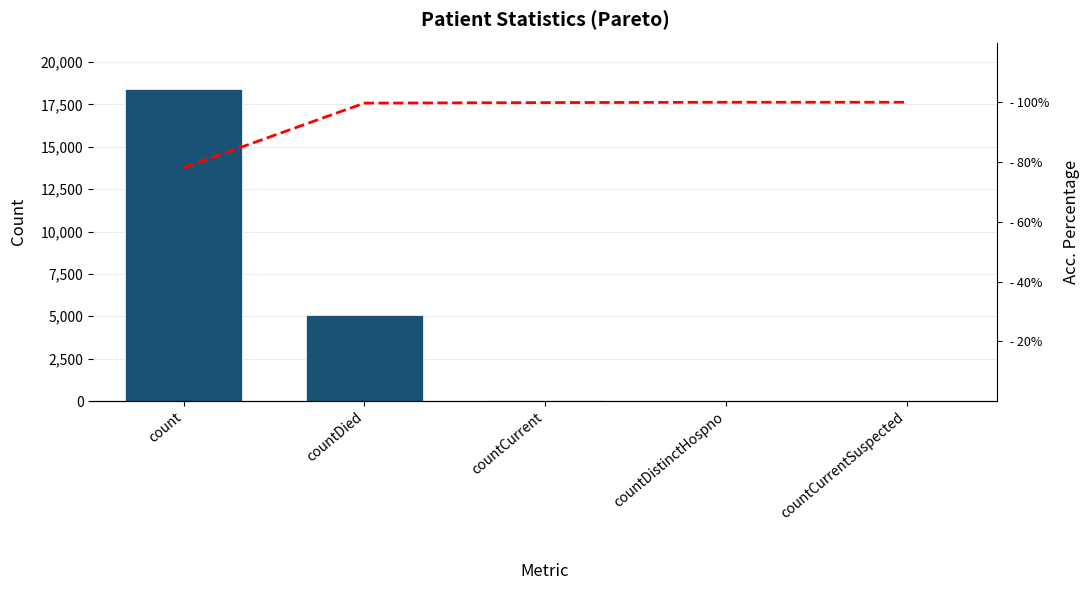

At which label does values reach its minimum?

countCurrentSuspected